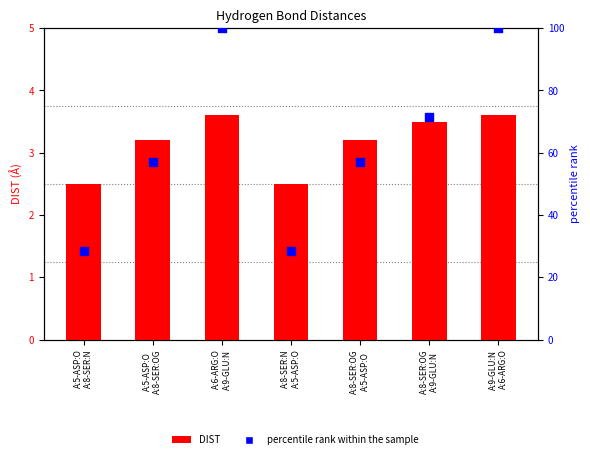

At how many categories does at least one series exceed 6?

7